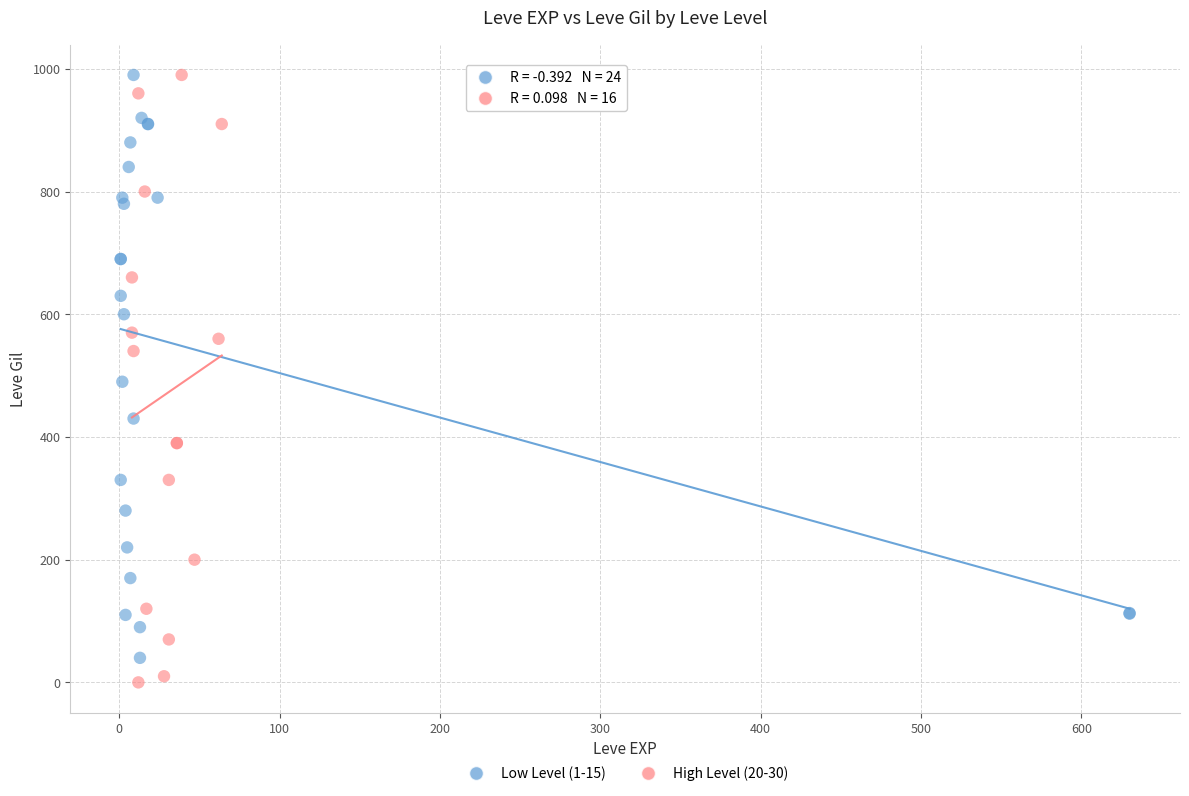

Which series has the widest spread of Y values?

High Level (20-30)